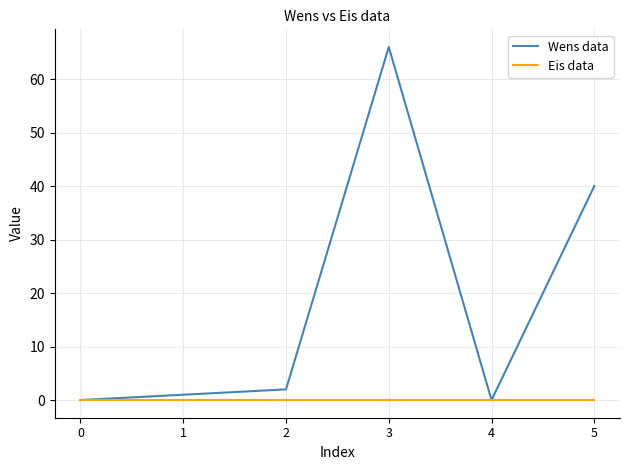

True or false: Wens data has a value of 40 at 5.

True